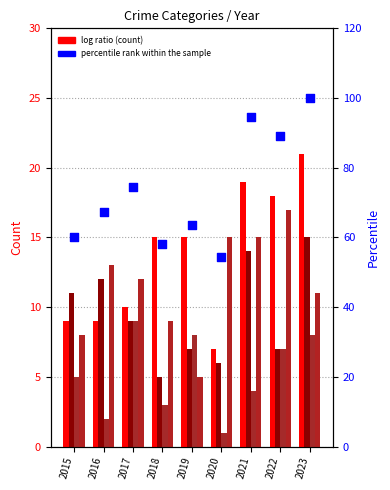

Which series has the largest Y range (max minus min)?

percentile rank within the sample